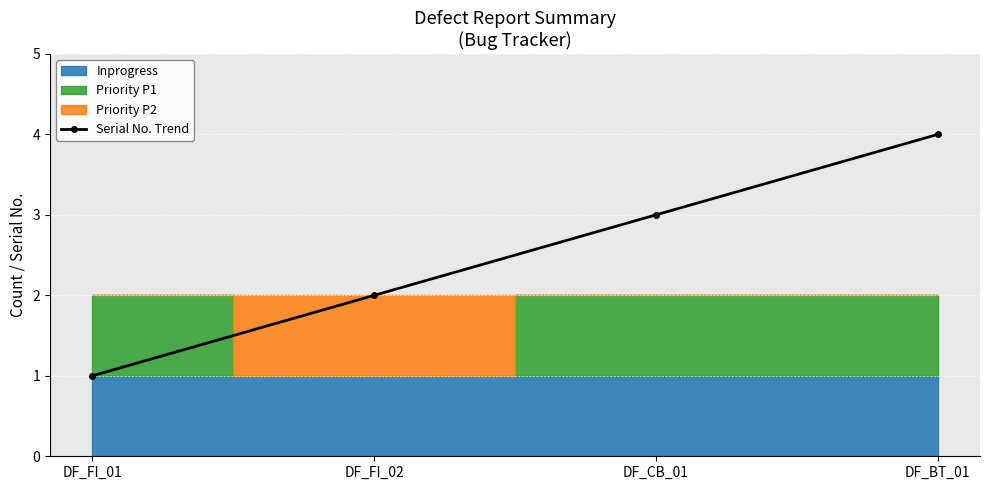

Reading left to right, list all the values displayed in this chart.

1	2	3	4